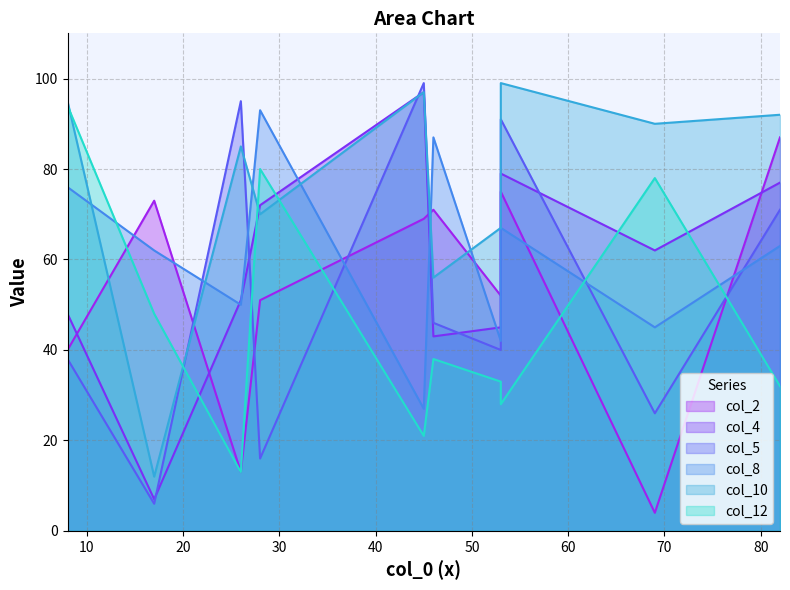

What is the total value across all series at 45?

410